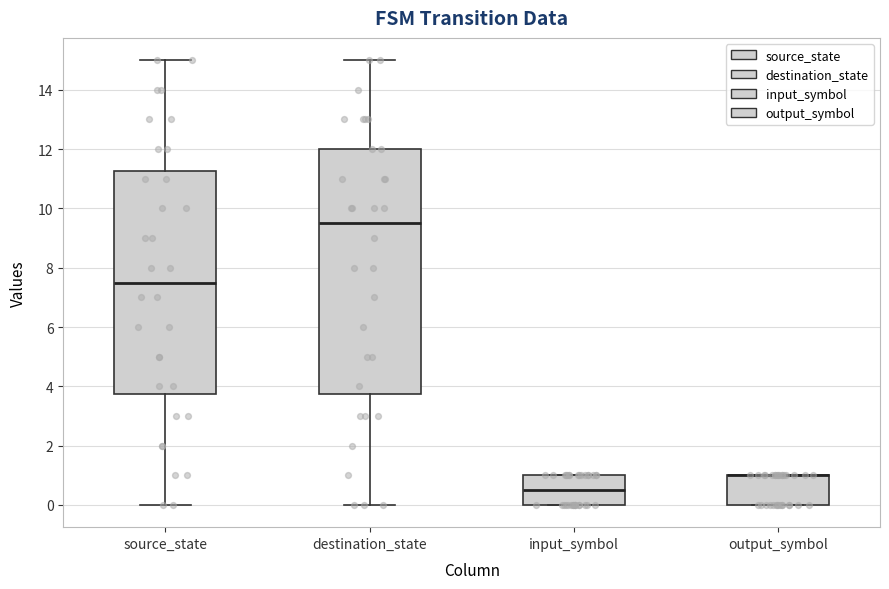

Where is the lower edge of the box for output_symbol on the y-axis? The values are not printed on the chart, so give them approximately, as read against the axis.

0.0